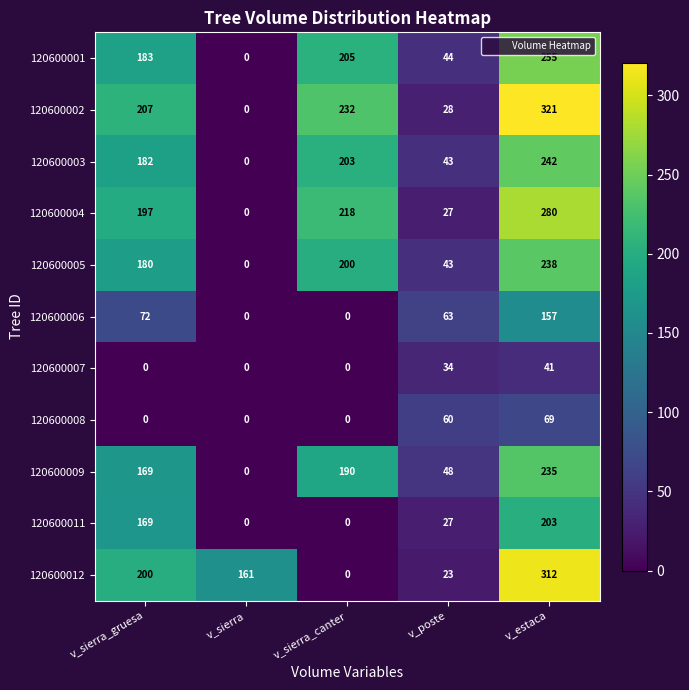

Rank the series at v_estaca from lowest to highest value.

120600007, 120600008, 120600006, 120600011, 120600009, 120600005, 120600003, 120600001, 120600004, 120600012, 120600002